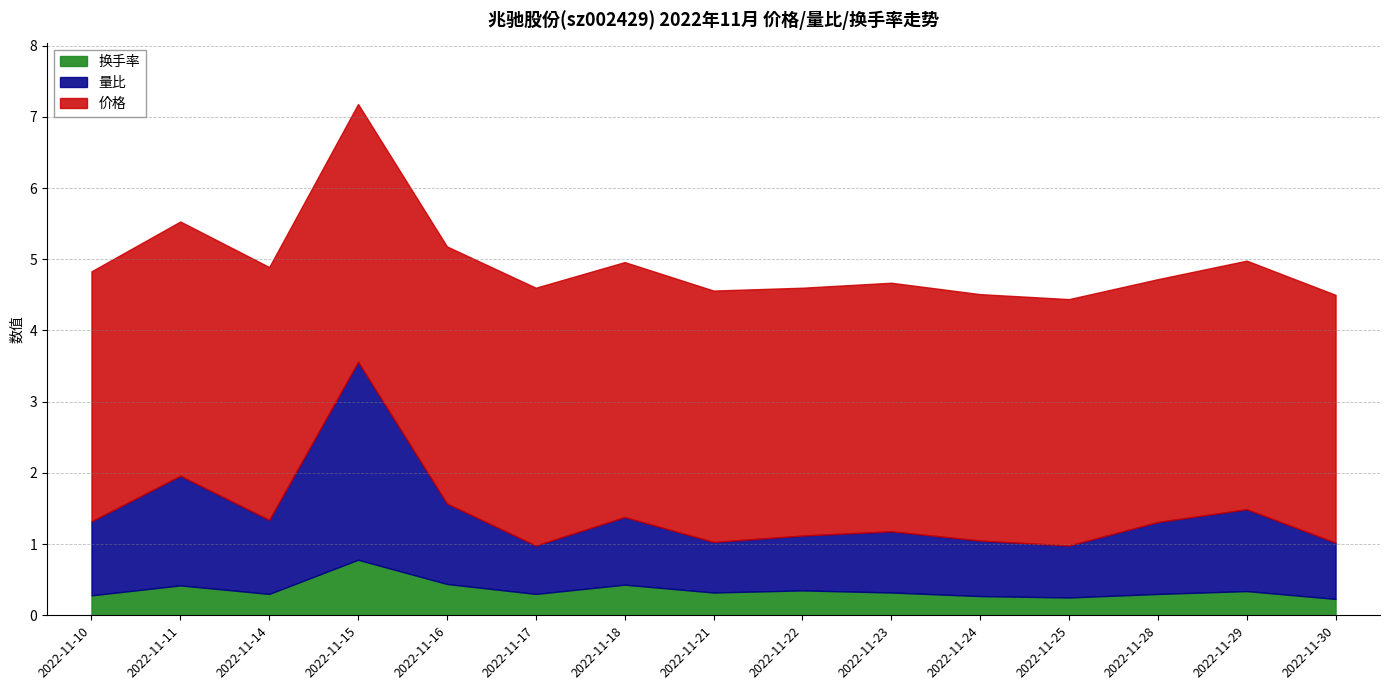

How many series are shown in this chart?

3